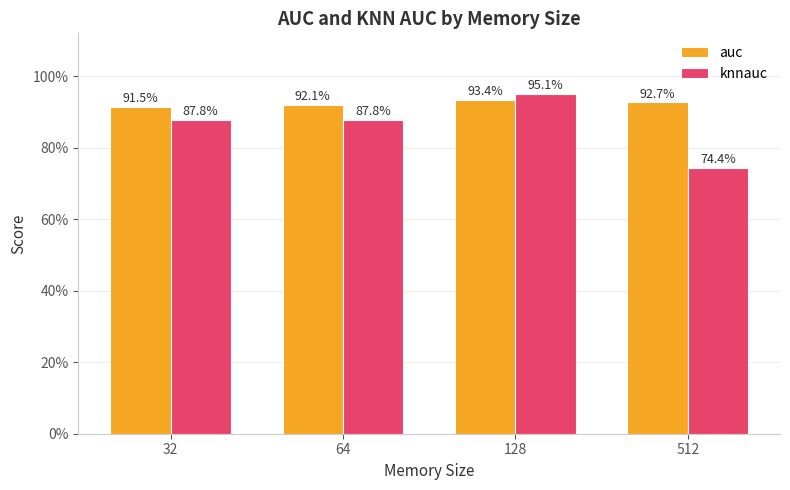

Does the chart contain stacked bars?

No